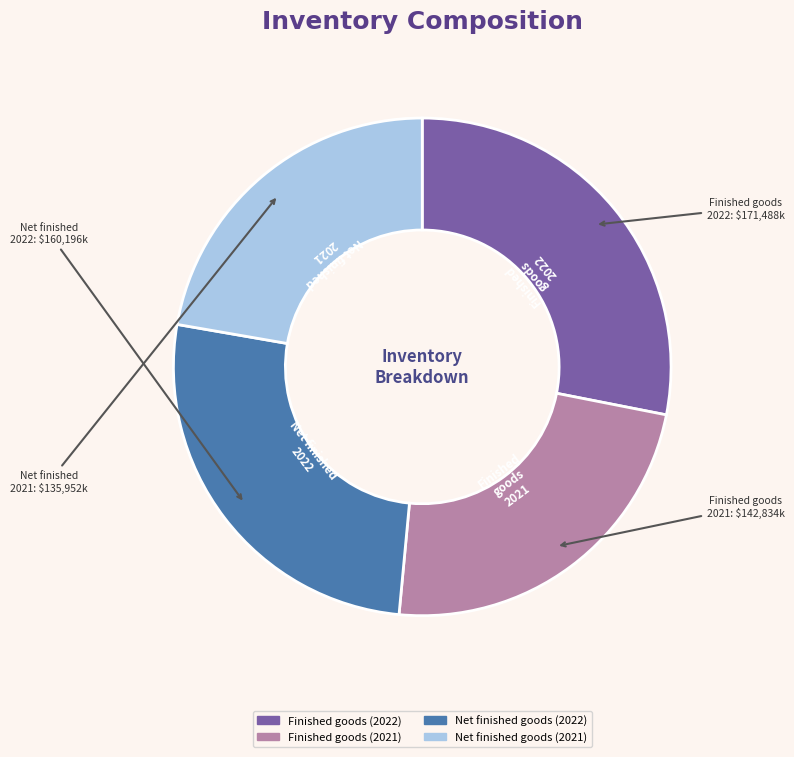

Rank the categories by value from lowest to highest.

Net finished goods (2021), Finished goods (2021), Net finished goods (2022), Finished goods (2022)